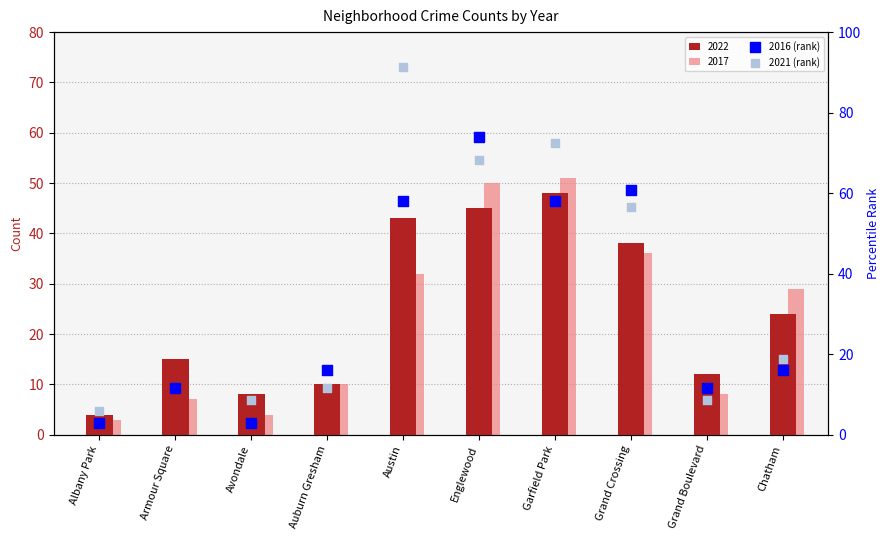

Which series has the widest spread of Y values?

2021 (rank)